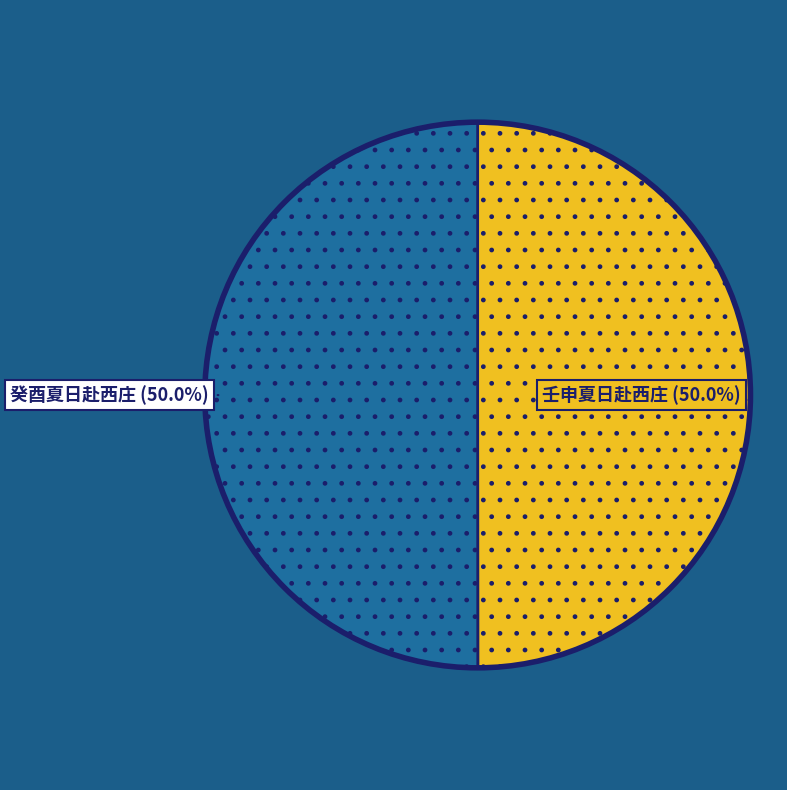

Count the number of slices in the pie.

2